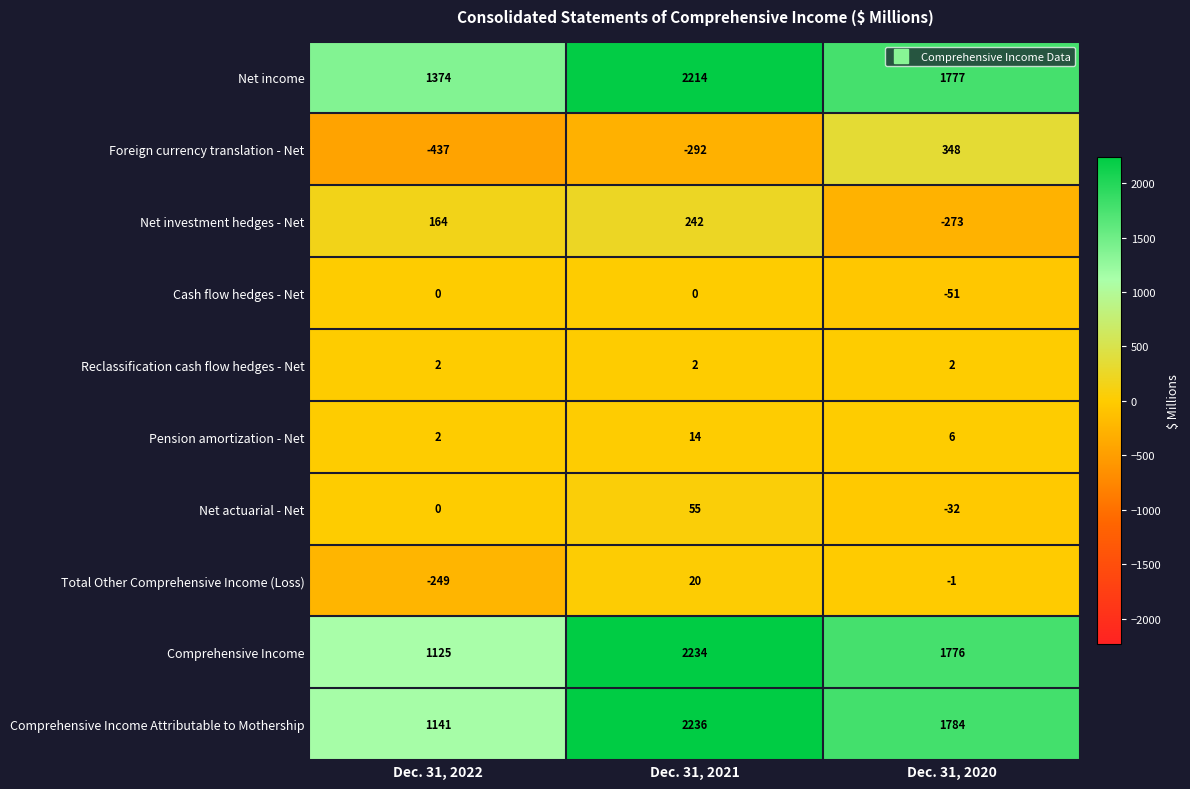

Which series changed the most between Dec. 31, 2022 and Dec. 31, 2020?

Foreign currency translation - Net